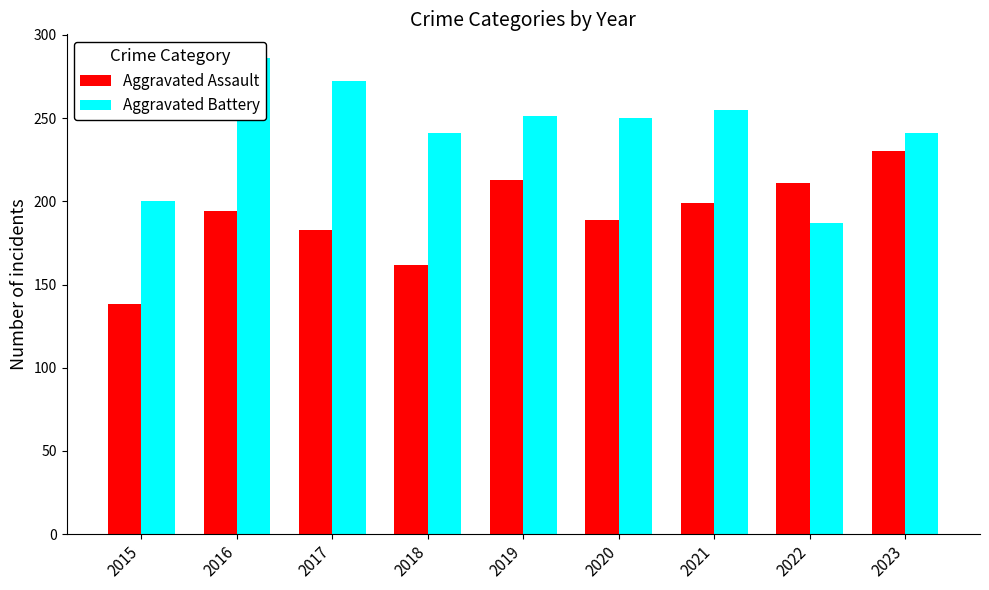

What is the difference between the maximum and second lowest values in the Aggravated Assault series?

68